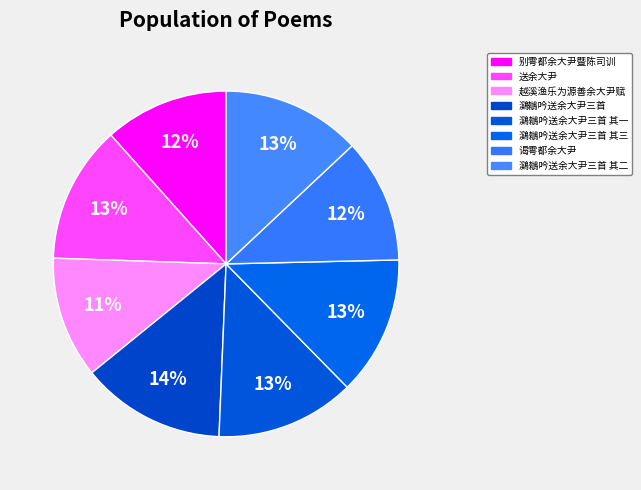

Is there a majority slice in this chart?

No